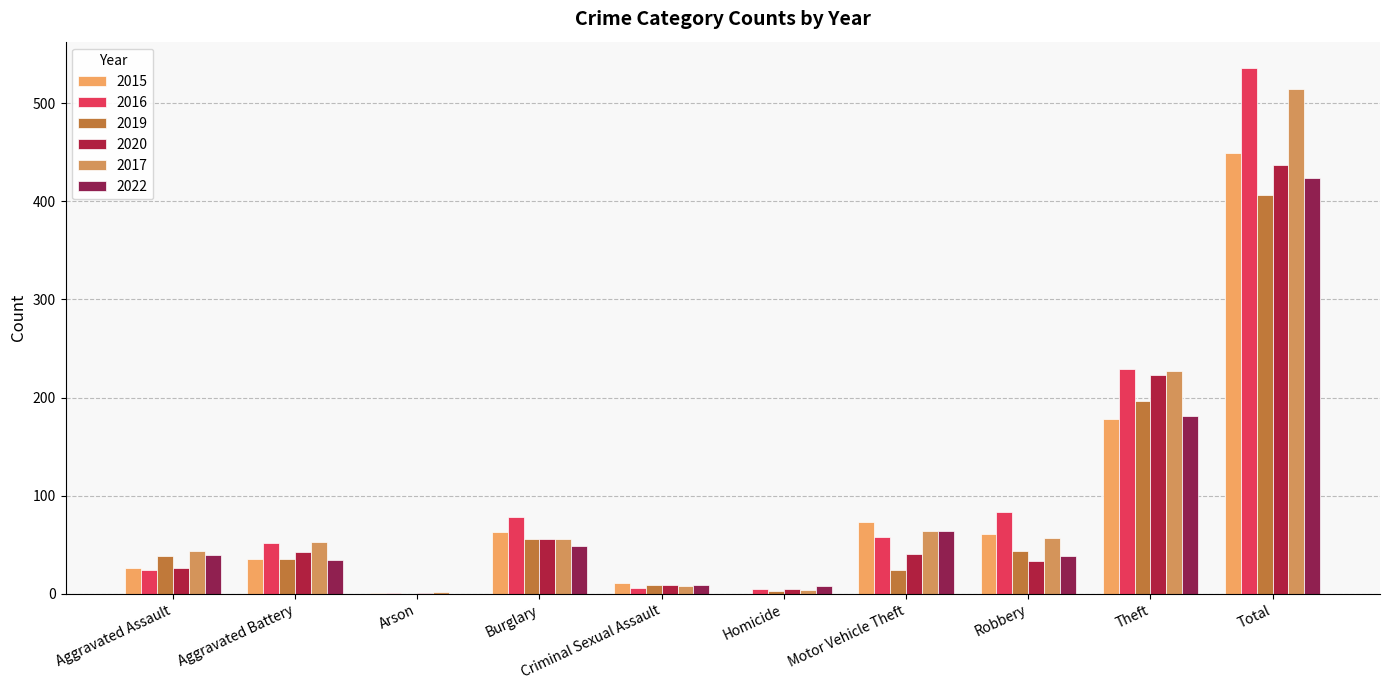

Is the value of 2015 at Motor Vehicle Theft greater than the value of 2017 at Criminal Sexual Assault?

Yes